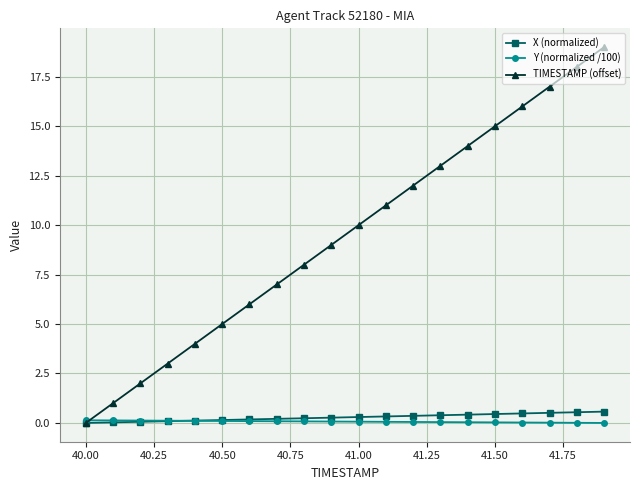

How many lines are shown in the chart?

3